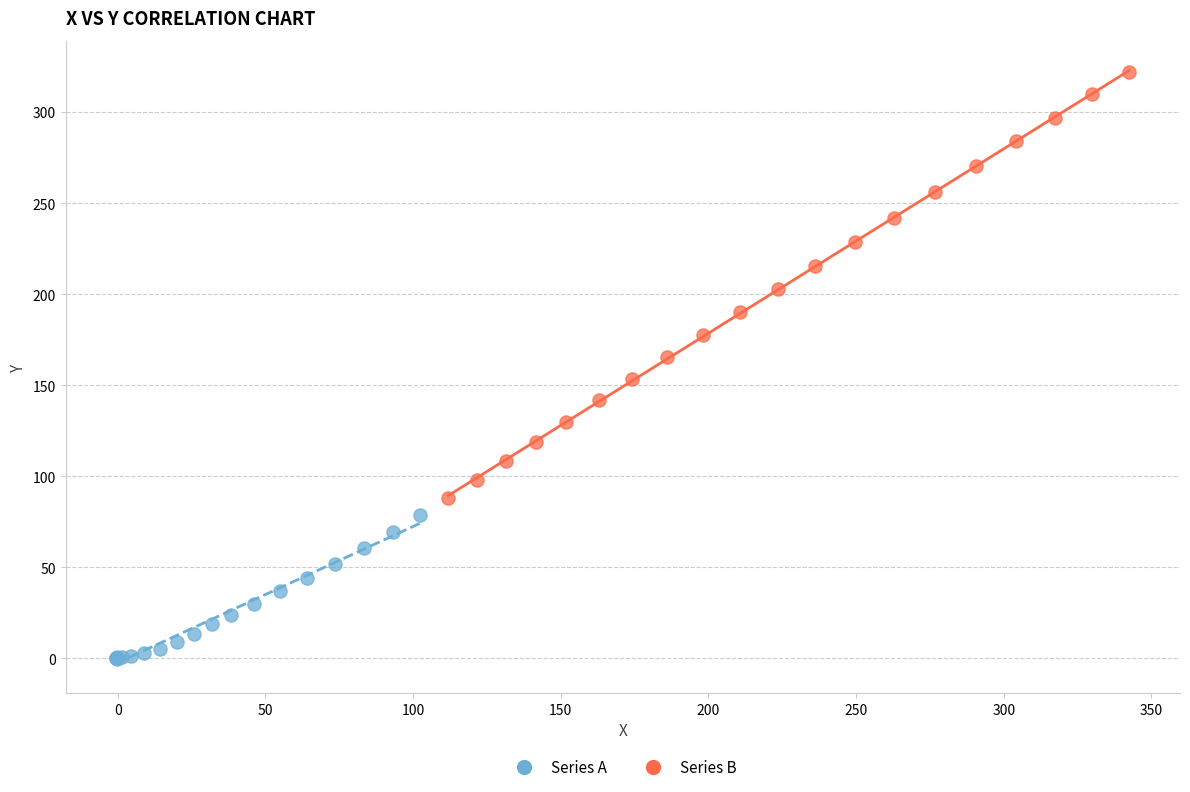

Which series has the largest Y range (max minus min)?

Series B